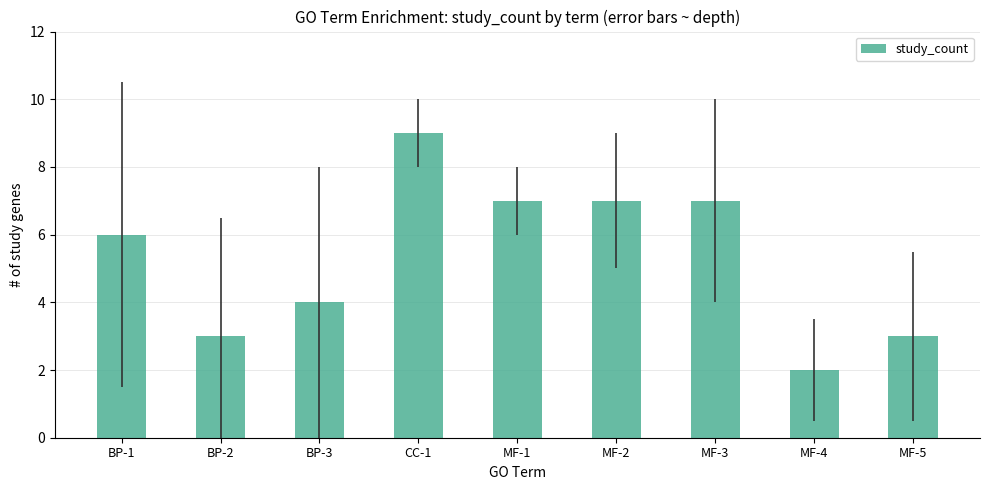

Reading left to right, transcribe all the data shown in this chart.

6	3	4	9	7	7	7	2	3